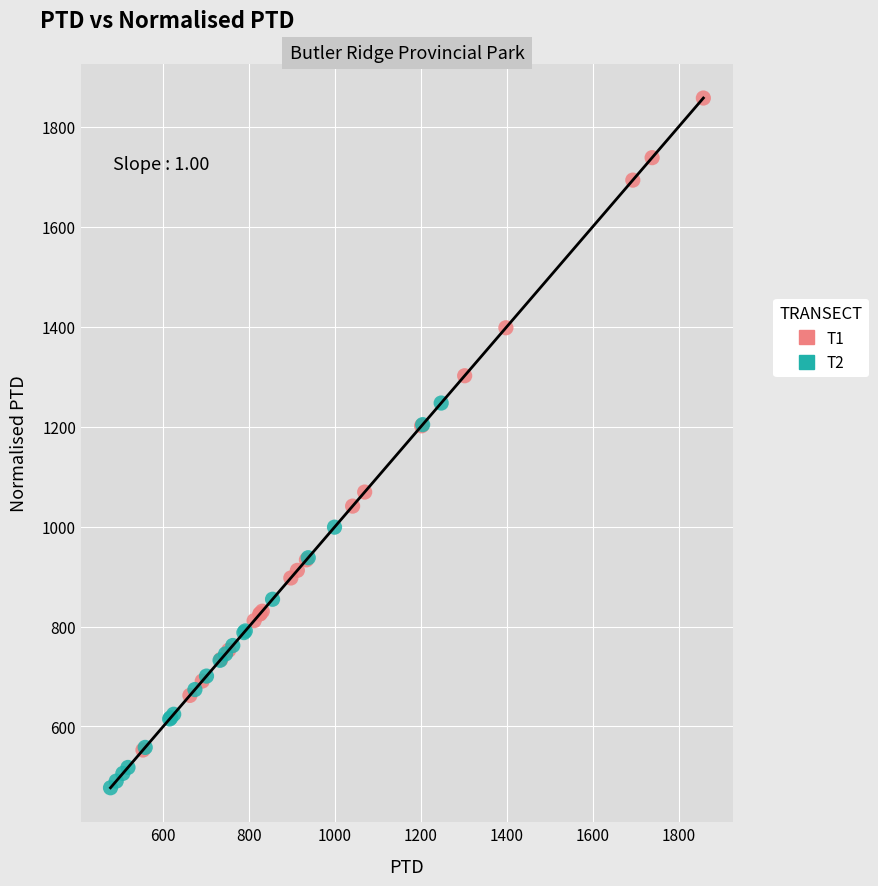

What are all the series names shown in the legend?

T1, T2